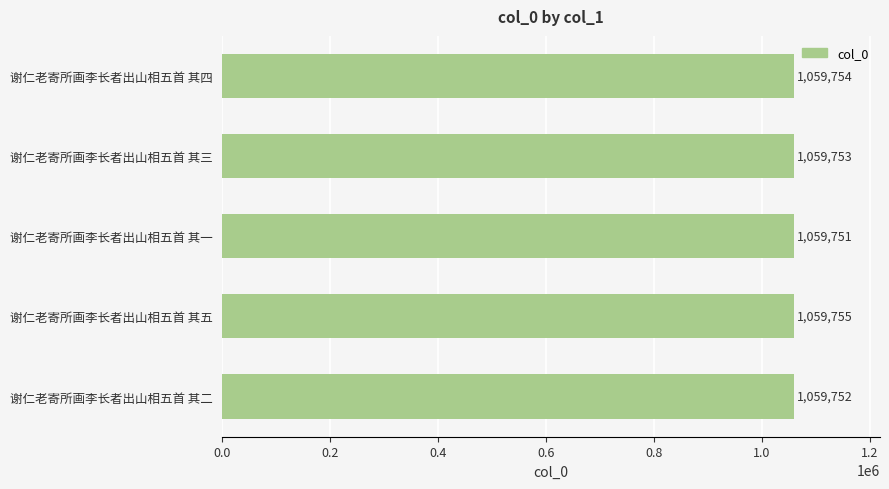

What is the change in value from 谢仁老寄所画李长者出山相五首 其五 to 谢仁老寄所画李长者出山相五首 其二?

-3